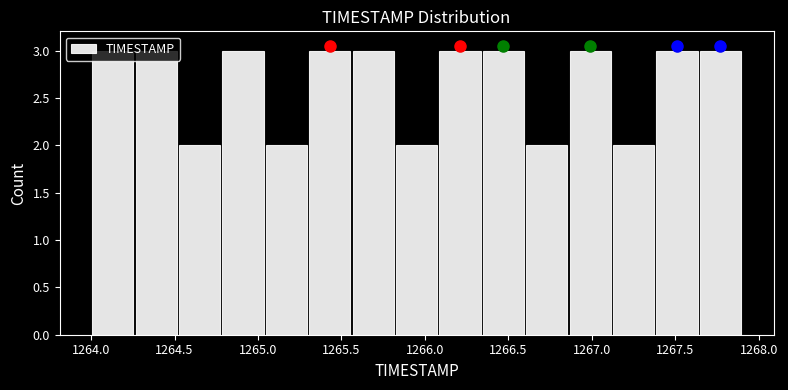

Reading left to right, list every bar in this chart as the range it spans on the x-axis followed by its height. Neither the bar edges nor the heights are printed on the chart, so give them approximately, as read against the axes.

1264.00 to 1264.26: 3
1264.26 to 1264.52: 3
1264.52 to 1264.78: 2
1264.78 to 1265.04: 3
1265.04 to 1265.30: 2
1265.30 to 1265.56: 3
1265.56 to 1265.82: 3
1265.82 to 1266.08: 2
1266.08 to 1266.34: 3
1266.34 to 1266.60: 3
1266.60 to 1266.86: 2
1266.86 to 1267.12: 3
1267.12 to 1267.38: 2
1267.38 to 1267.64: 3
1267.64 to 1267.90: 3